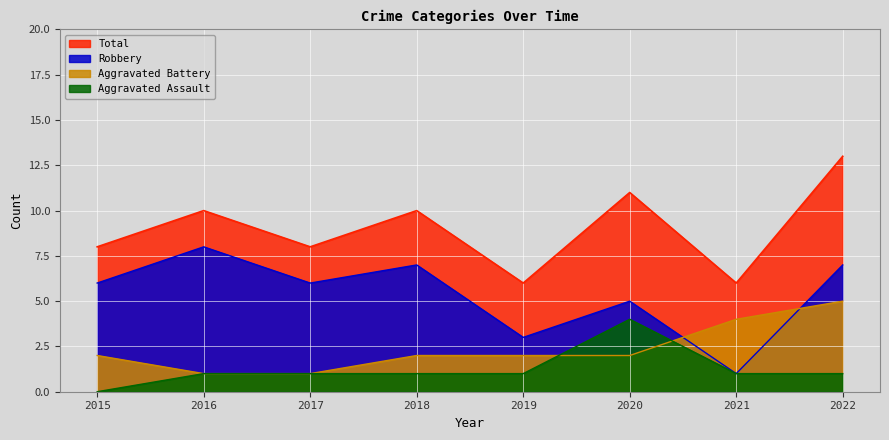

Where does the Robbery series first go above 6?

2016